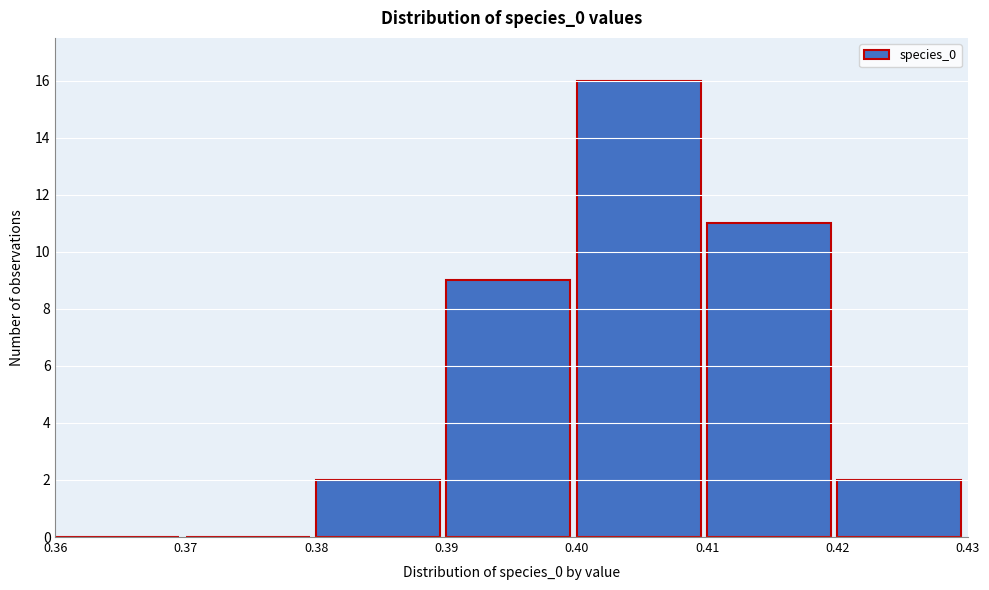

Reading left to right, list every bar in this chart as the range it spans on the x-axis followed by its height. The values are not printed on the chart, so give them approximately, as read against the axis.

0.36 to 0.37: 0
0.37 to 0.38: 0
0.38 to 0.39: 2
0.39 to 0.40: 9
0.40 to 0.41: 16
0.41 to 0.42: 11
0.42 to 0.43: 2